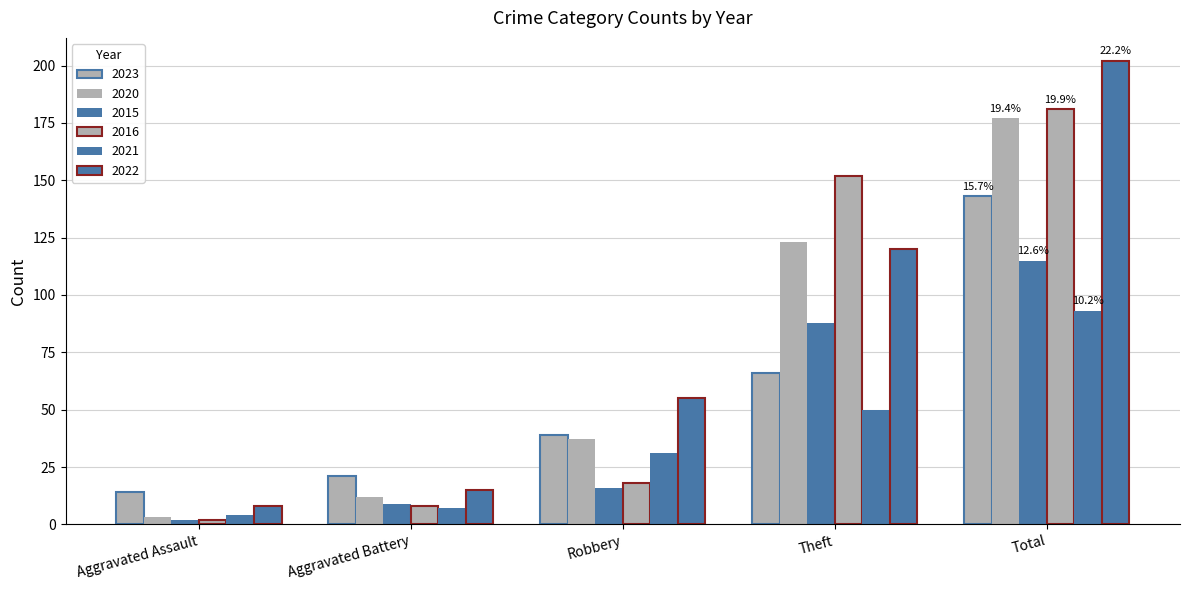

What is the value of the 2015 bar at the 4th from the left?

88